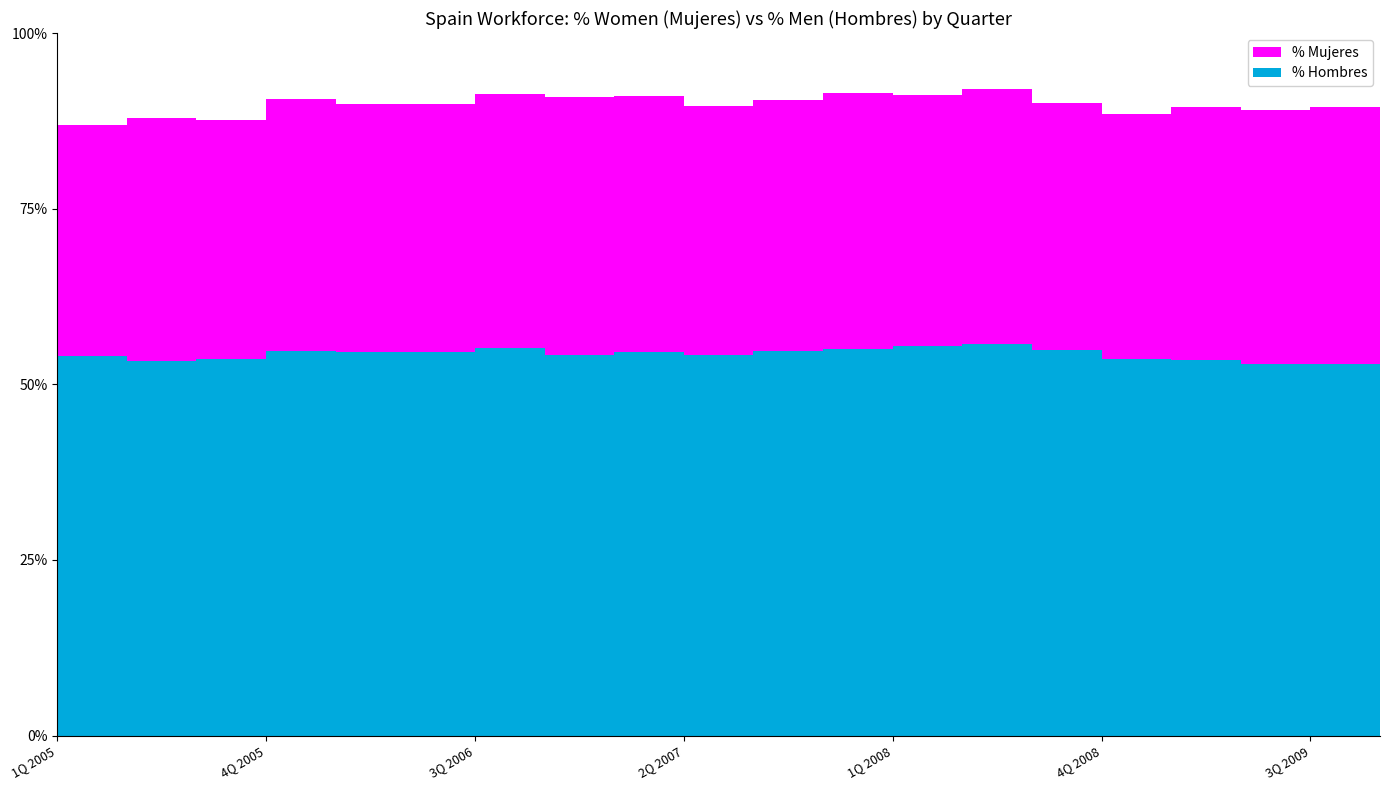

Reading right to left, list all the values displayed in this chart.

% Mujeres: 4Q 2009=0.4	3Q 2009=0.4	2Q 2009=0.4	1Q 2009=0.4	4Q 2008=0.3	3Q 2008=0.4	2Q 2008=0.4	1Q 2008=0.4	4Q 2007=0.4	3Q 2007=0.4	2Q 2007=0.4	1Q 2007=0.4	4Q 2006=0.4	3Q 2006=0.4	2Q 2006=0.4	1Q 2006=0.4	4Q 2005=0.4	3Q 2005=0.3	2Q 2005=0.3	1Q 2005=0.3
% Hombres: 4Q 2009=0.5	3Q 2009=0.5	2Q 2009=0.5	1Q 2009=0.5	4Q 2008=0.5	3Q 2008=0.5	2Q 2008=0.6	1Q 2008=0.6	4Q 2007=0.6	3Q 2007=0.5	2Q 2007=0.5	1Q 2007=0.5	4Q 2006=0.5	3Q 2006=0.6	2Q 2006=0.5	1Q 2006=0.5	4Q 2005=0.5	3Q 2005=0.5	2Q 2005=0.5	1Q 2005=0.5